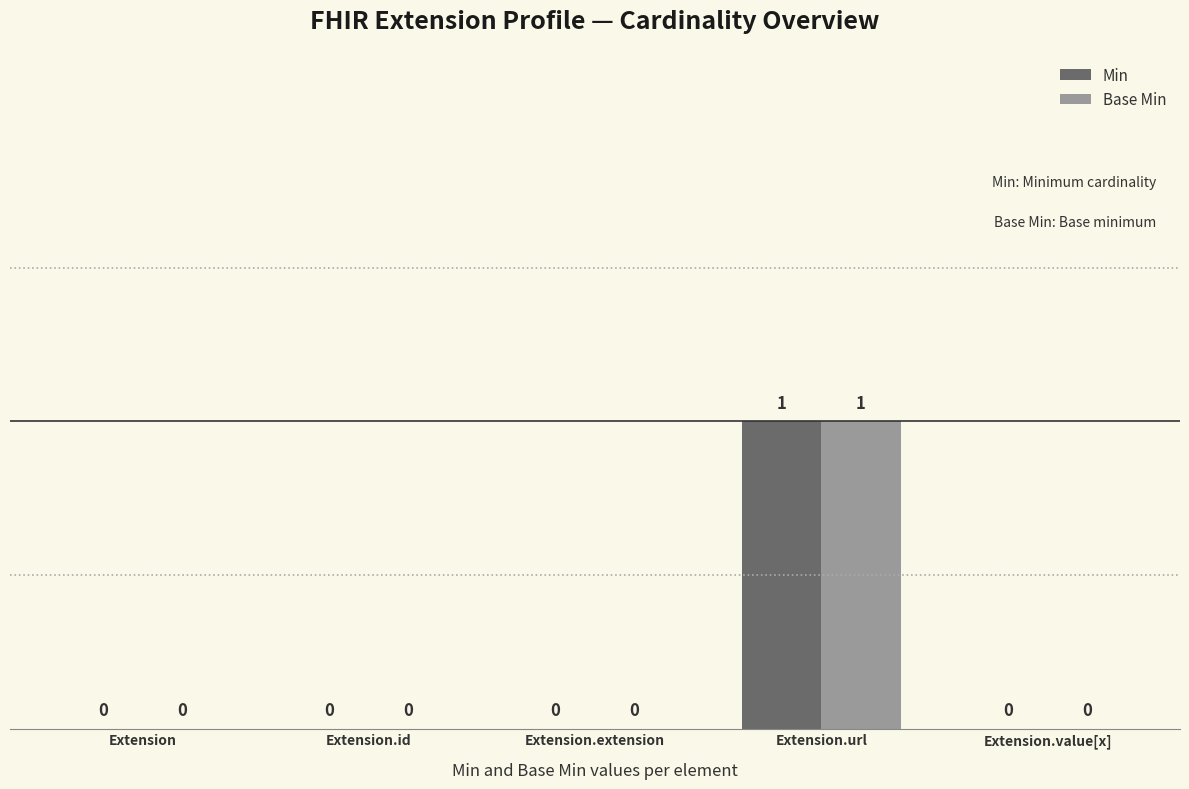

Reading left to right, what are all the values shown in this chart?

Min: Extension=0	Extension.id=0	Extension.extension=0	Extension.url=1	Extension.value[x]=0
Base Min: Extension=0	Extension.id=0	Extension.extension=0	Extension.url=1	Extension.value[x]=0